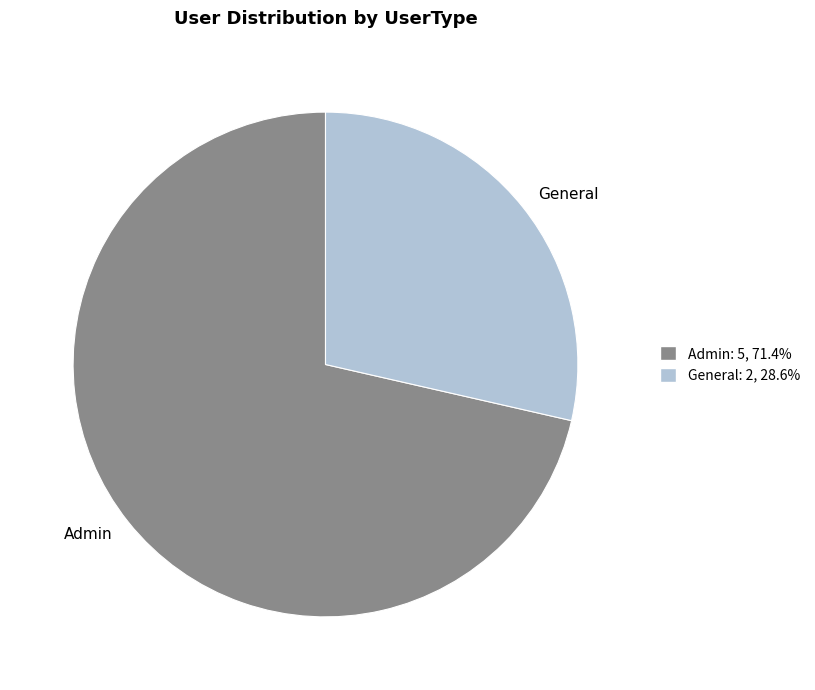

Does Admin account for over 50% of the chart?

Yes